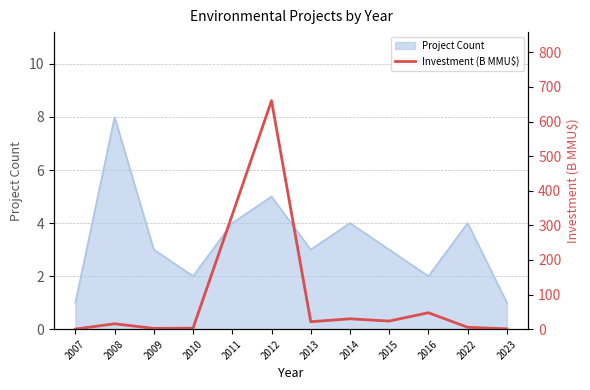

At which label is the value closest to 330?

2011